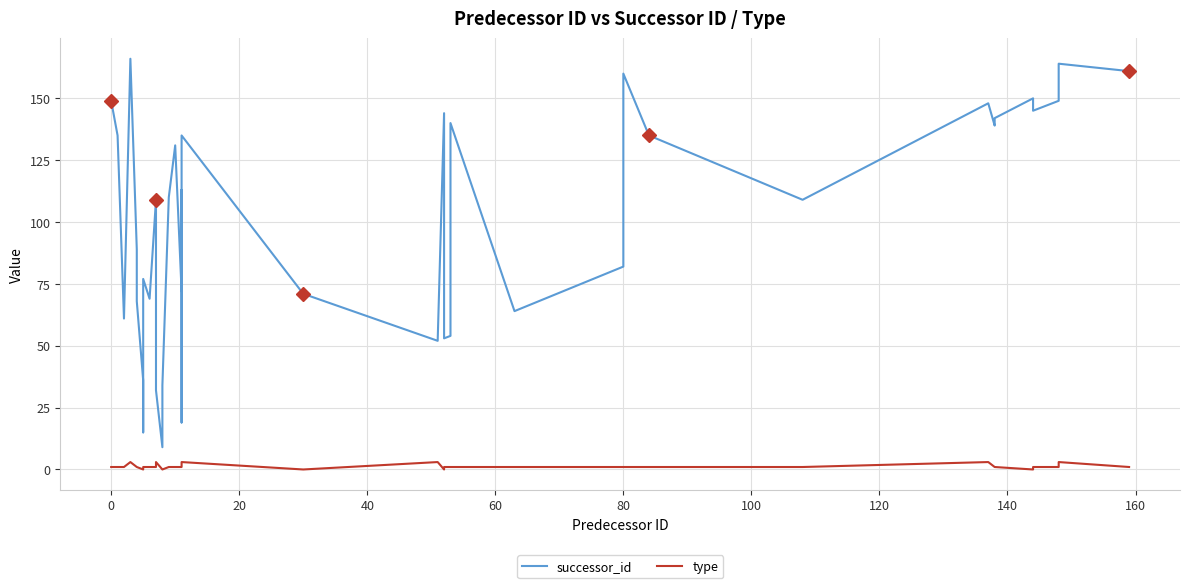

How many data points in type are less than 1?

6